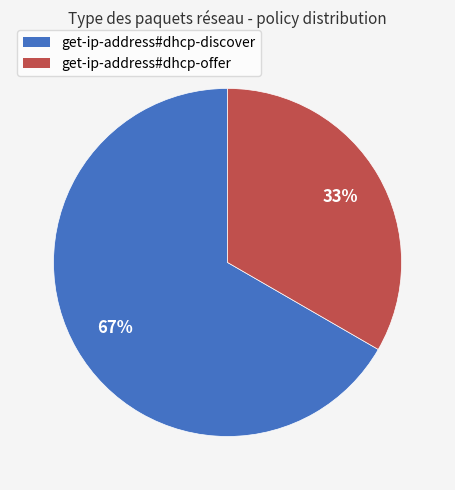

Is the sum of get-ip-address#dhcp-offer and get-ip-address#dhcp-discover greater than half?

Yes